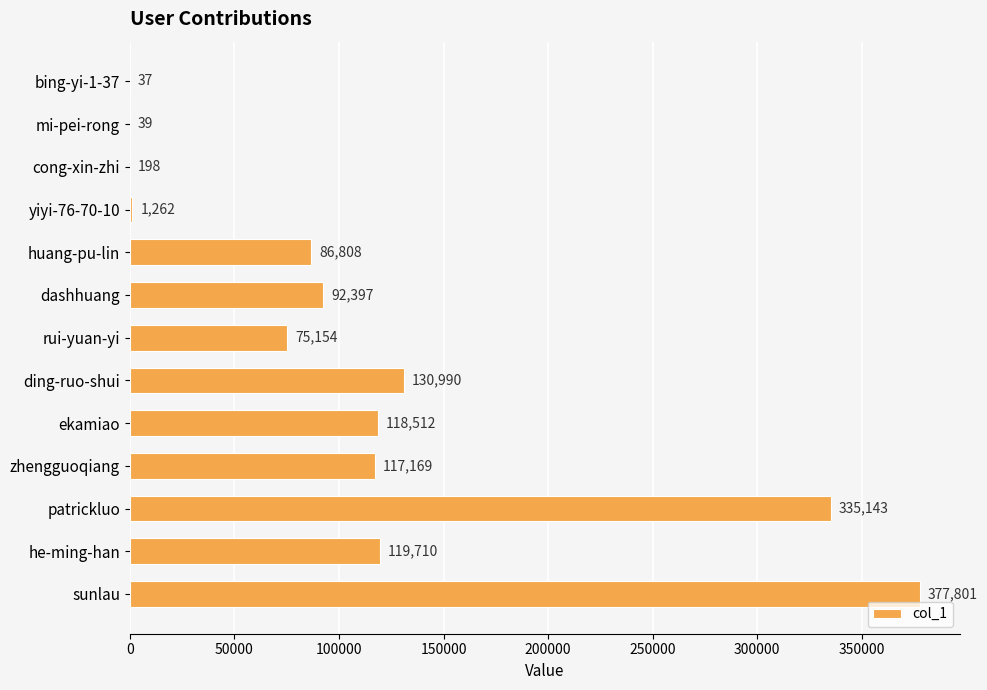

What is the change in value from mi-pei-rong to yiyi-76-70-10?

+1223